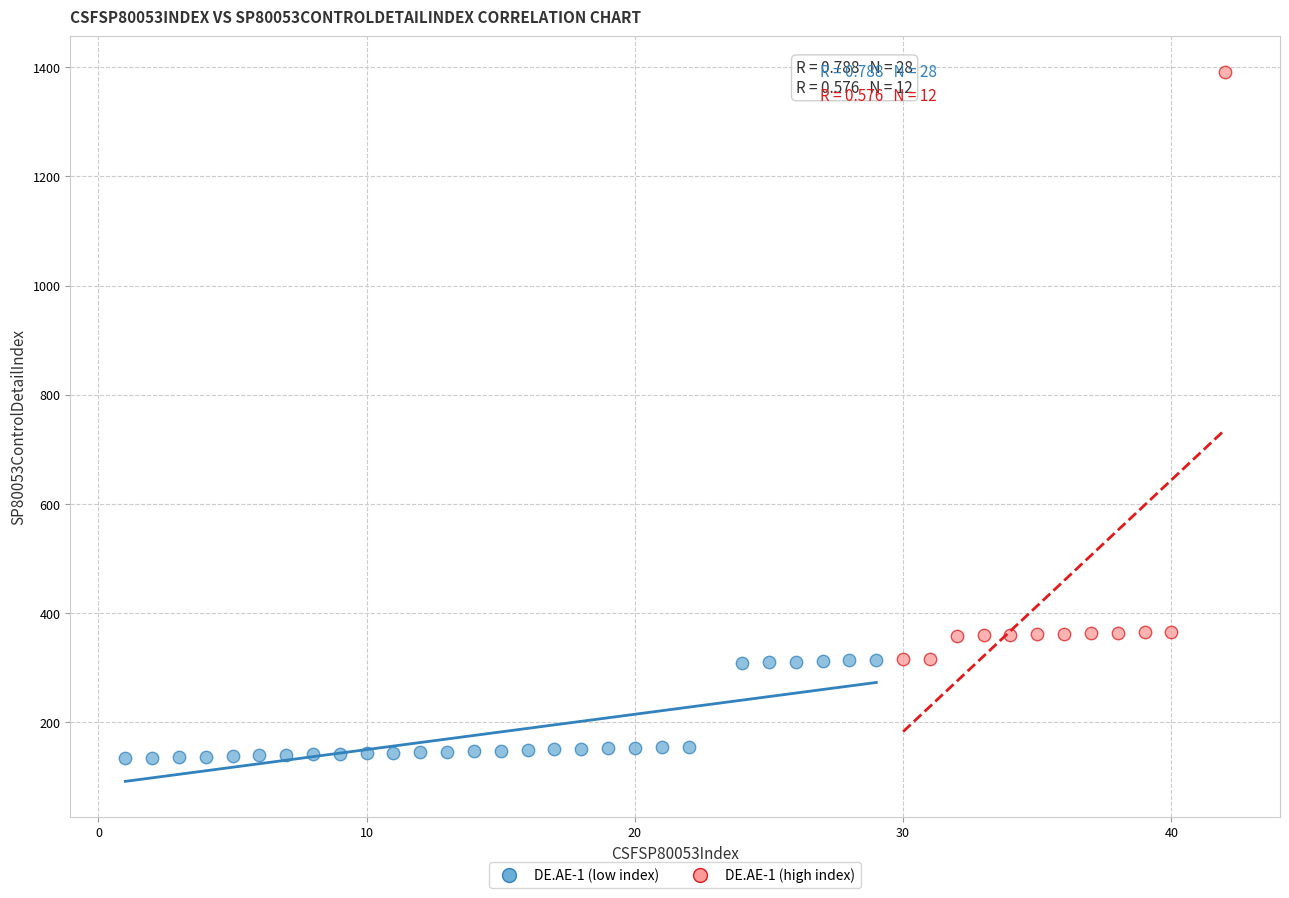

Which series has the largest Y range (max minus min)?

DE.AE-1 (high index)